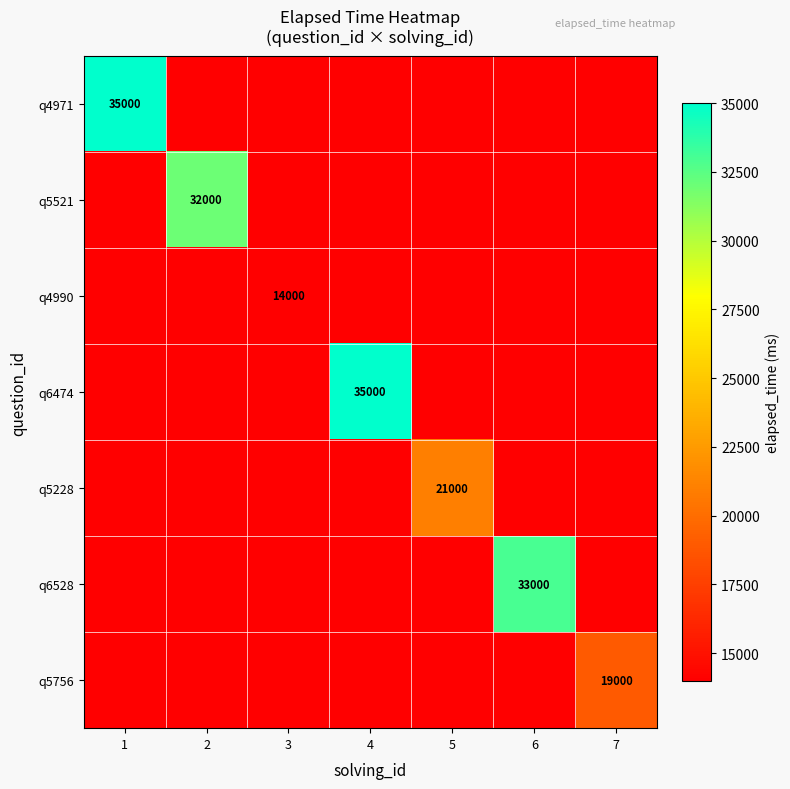

The q6474 series shows 6964 at 6. True or false?

False